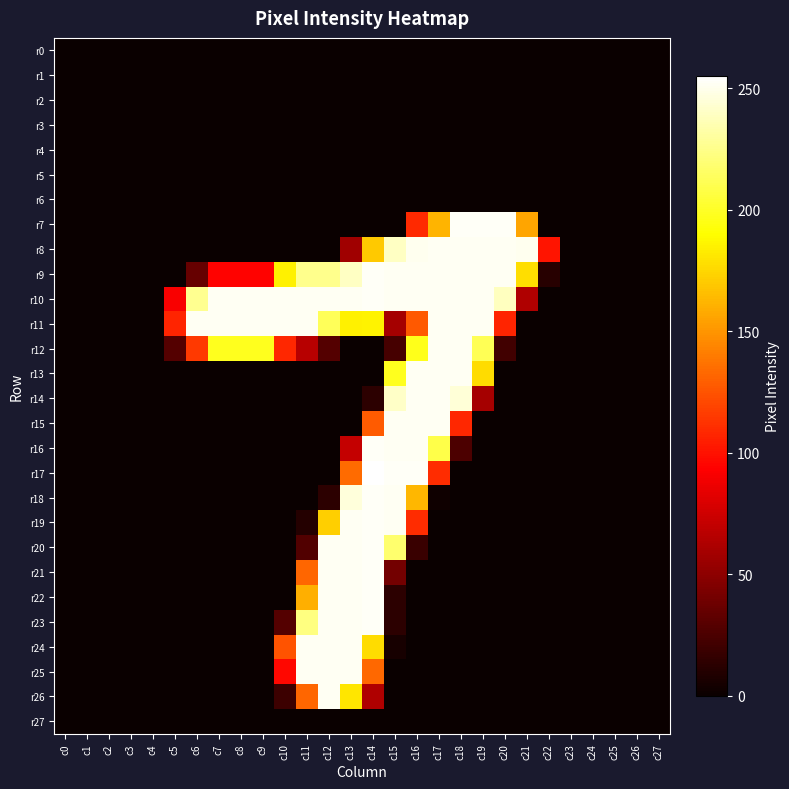

What is the greatest value displayed?

255